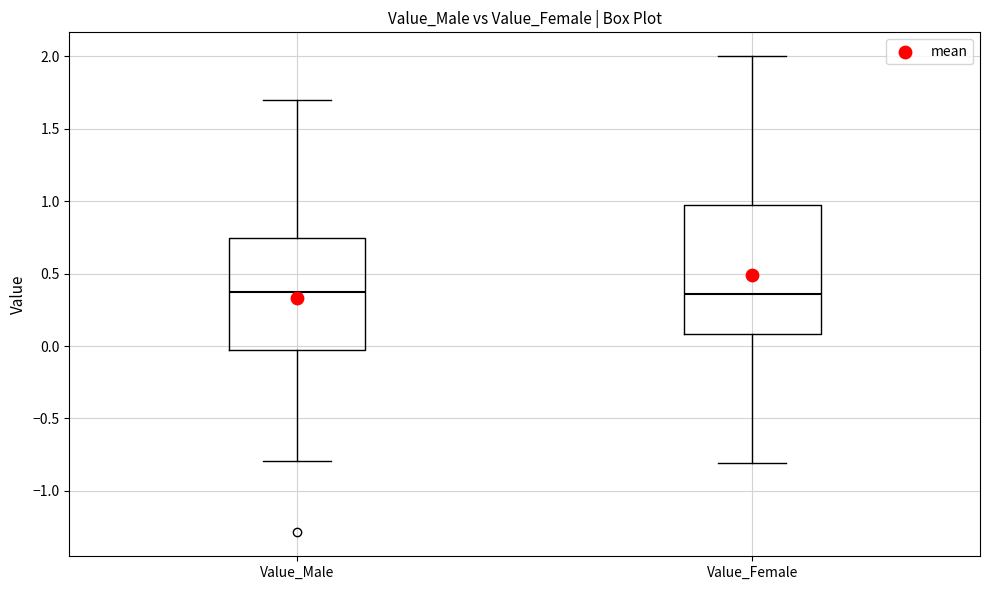

Reading left to right, transcribe this box plot: for each box, give where its median line is, the range the box spans, and where its two whiskers end, as read against the y-axis. The values are not printed on the chart, so give them approximately, as read against the axis.

Value_Male: median 0.35, box -0.05 to 0.75, whiskers -0.80 to 1.70
Value_Female: median 0.35, box 0.10 to 0.95, whiskers -0.80 to 2.00